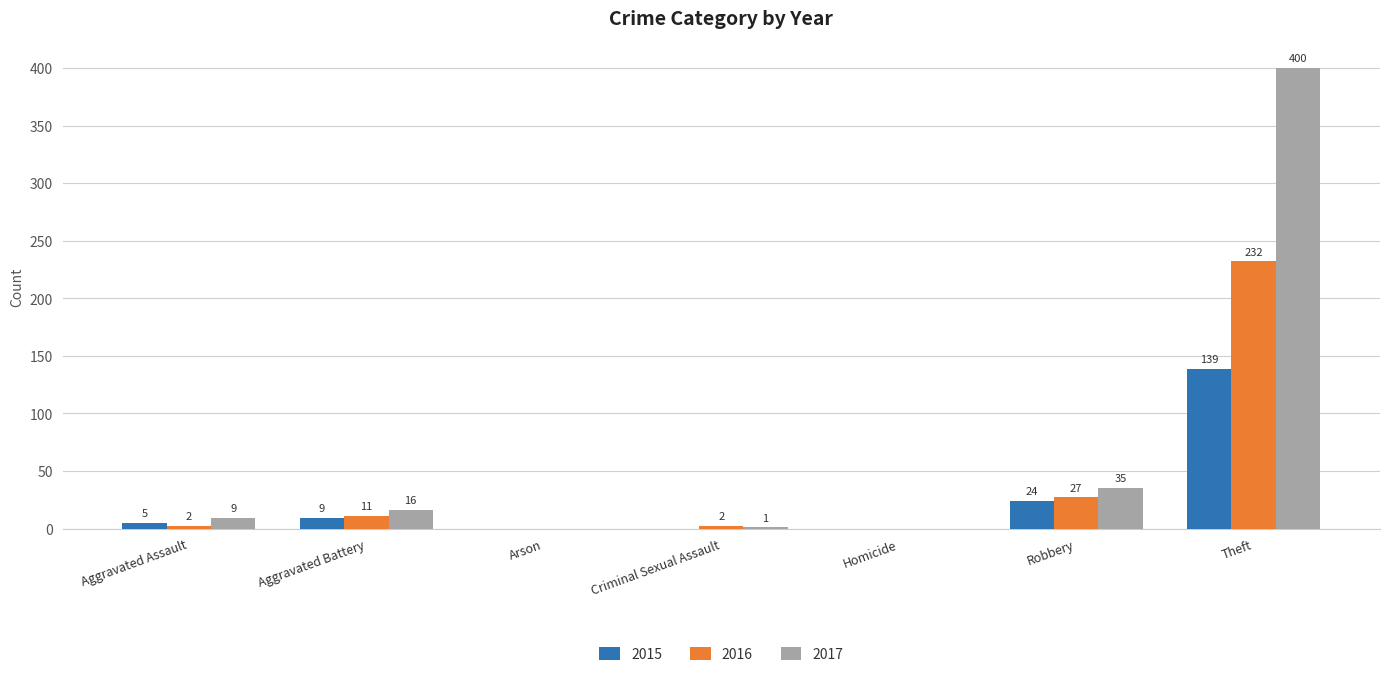

What is the greatest value displayed?

400